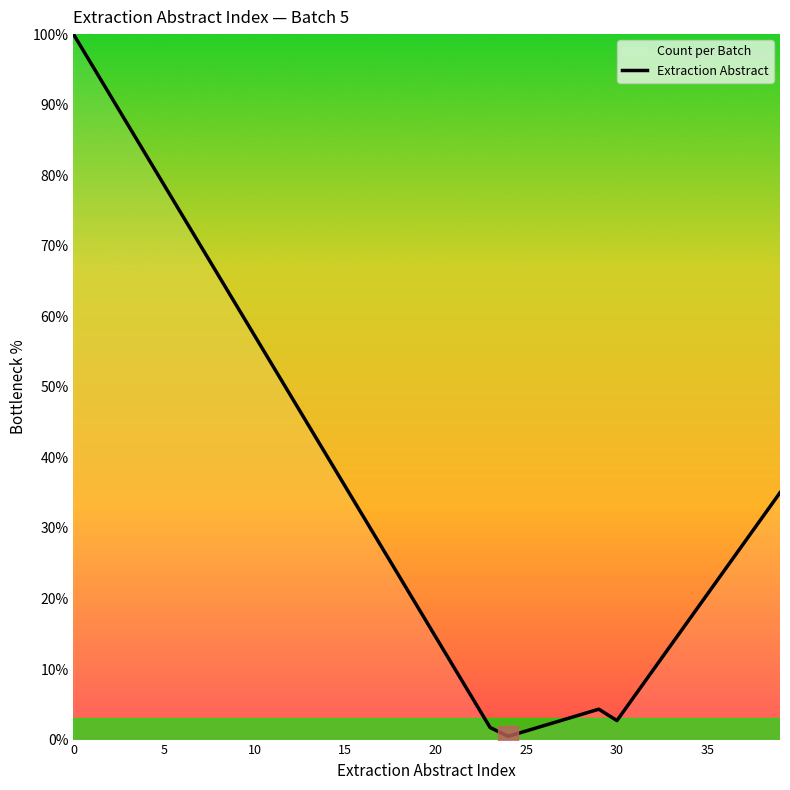

Reading left to right, extract all data points from this chart.

100.0	95.7	91.5	87.2	82.9	78.6	74.4	70.1	65.8	61.5	57.3	53.0	48.7	44.4	40.2	35.9	31.6	27.4	23.1	18.8	14.5	10.3	6.0	1.7	0.5	1.2	2.0	2.8	3.5	4.3	2.7	6.3	9.9	13.5	17.1	20.6	24.2	27.8	31.4	35.0